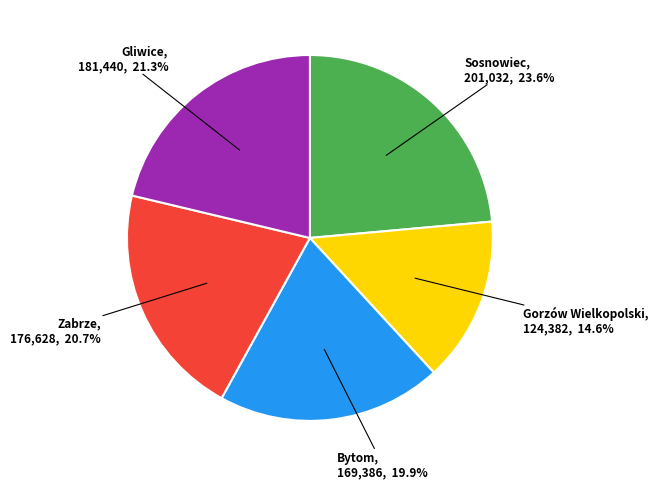

Does any single category account for the majority?

No